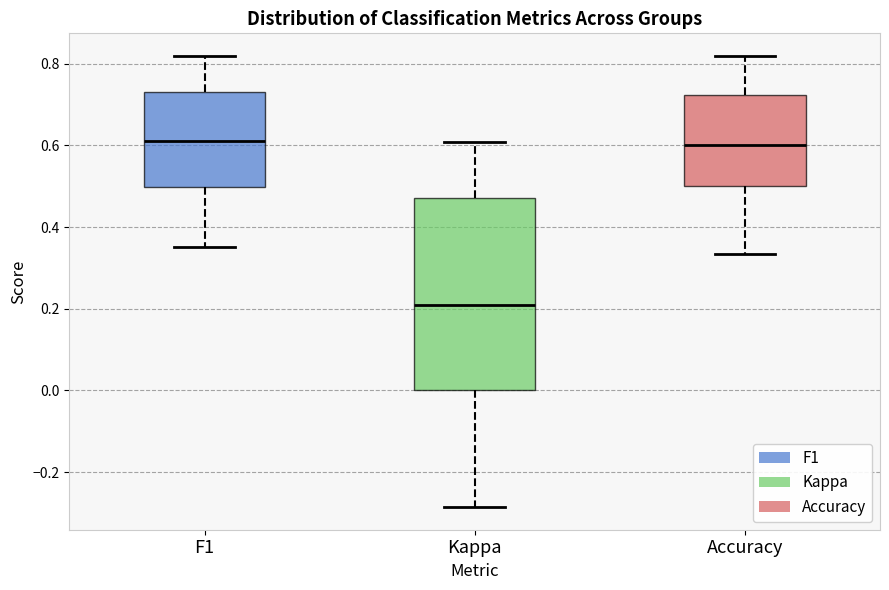

Reading left to right, transcribe this box plot: for each box, give where its median line is, the range the box spans, and where its two whiskers end, as read against the y-axis. The values are not printed on the chart, so give them approximately, as read against the axis.

F1: median 0.62, box 0.50 to 0.74, whiskers 0.36 to 0.82
Kappa: median 0.20, box 0.00 to 0.48, whiskers -0.28 to 0.60
Accuracy: median 0.60, box 0.50 to 0.72, whiskers 0.34 to 0.82